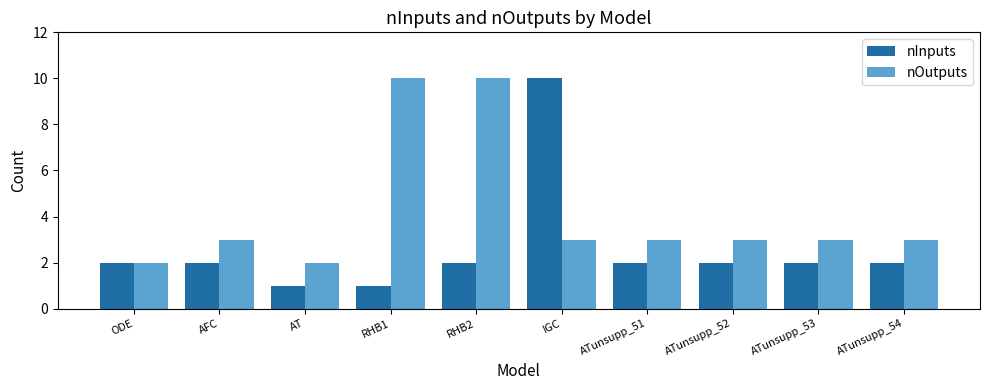

True or false: nInputs has a value of 2 at ATunsupp_51.

True